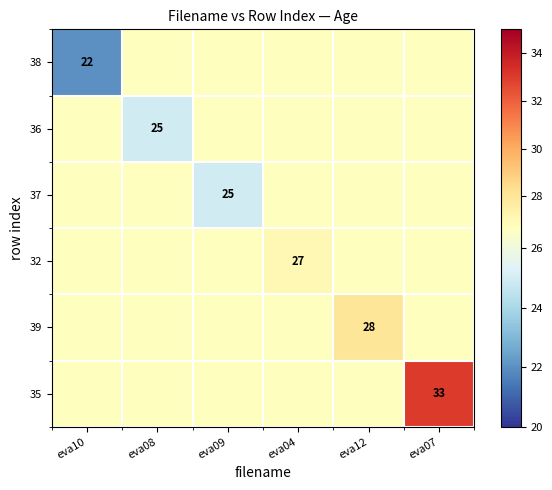

The 35 series shows 47.9 at eva08. True or false?

False